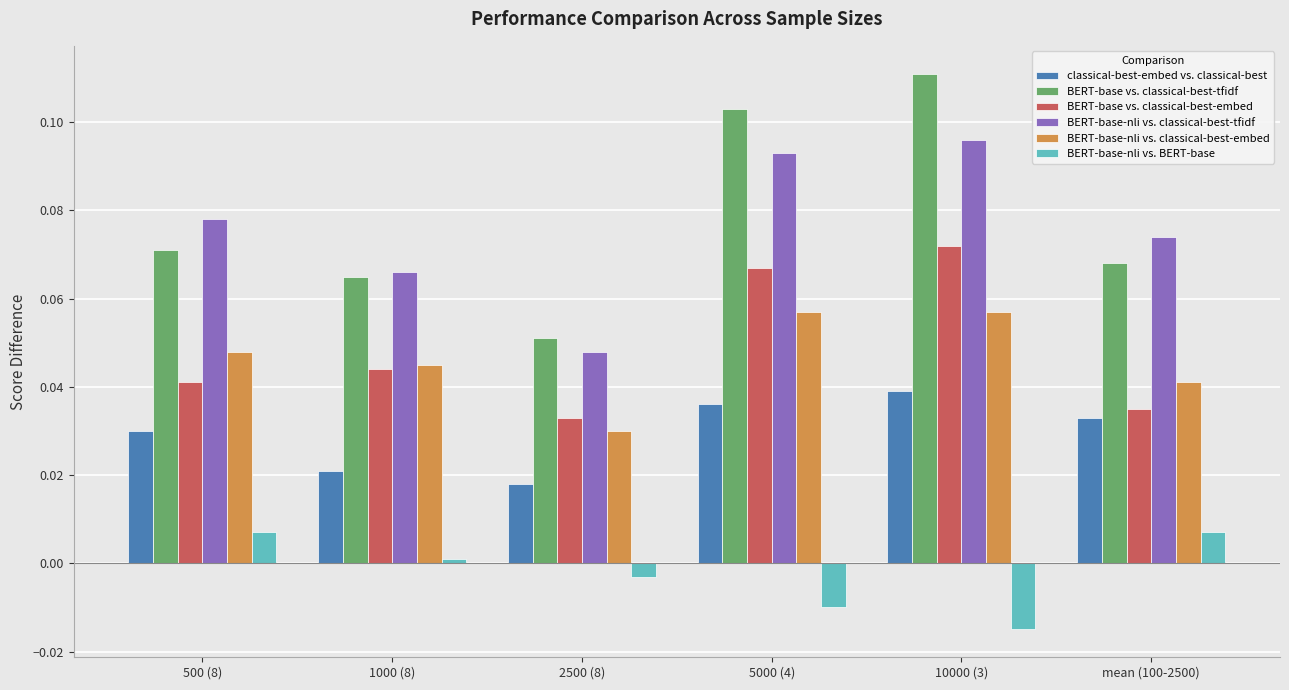

How many bars are there in total?

36